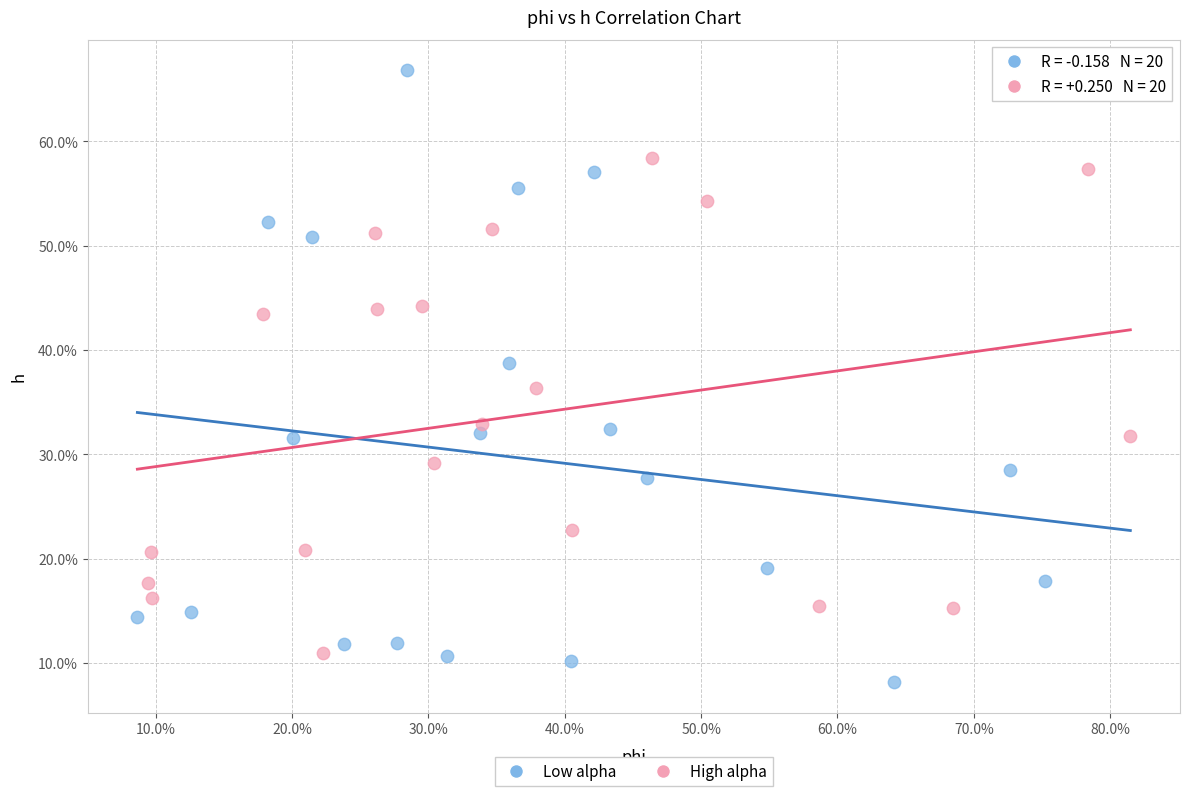

Which series contains the highest Y value?

Low alpha